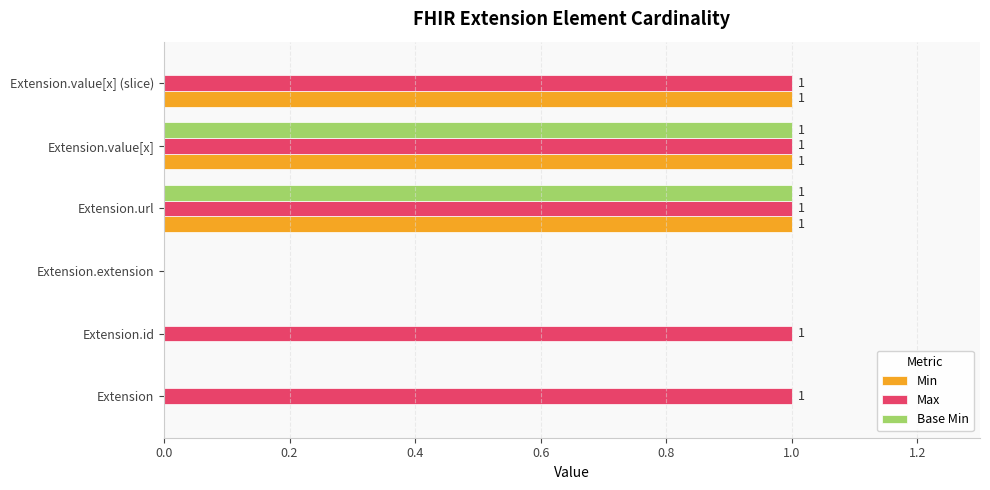

What is the sum of all Max values?

5